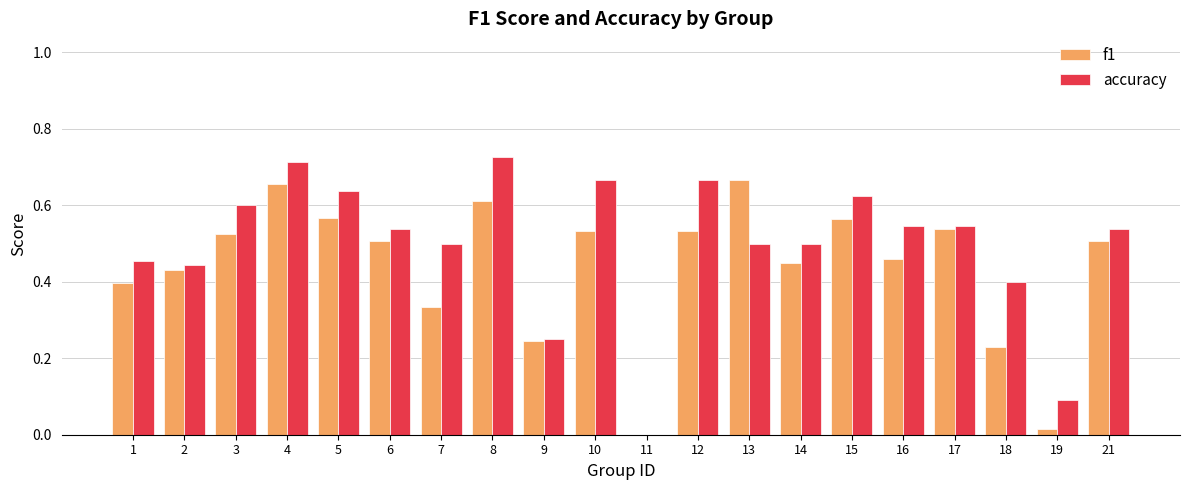

At which category is the sum across all series the highest?

4